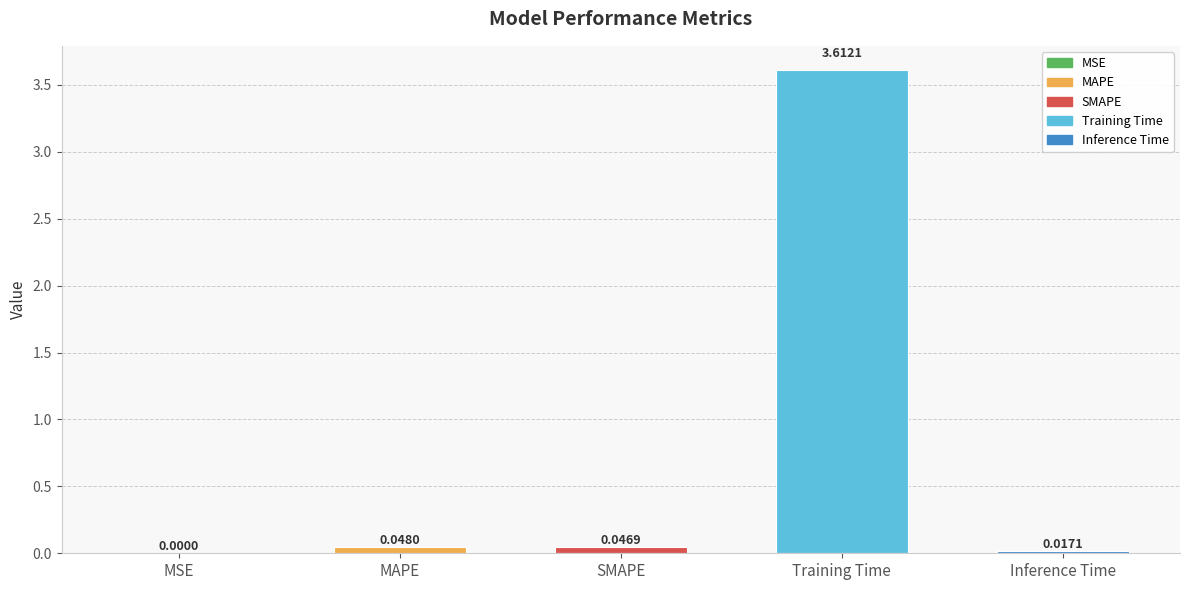

Between Inference Time and SMAPE, which is larger?

SMAPE